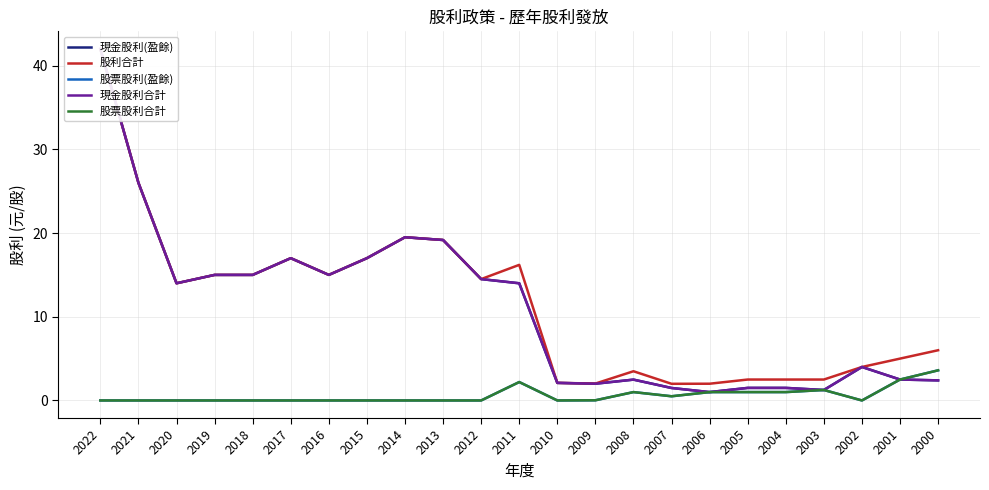

What is the approximate value of 股票股利(盈餘) at 2008?

1.0